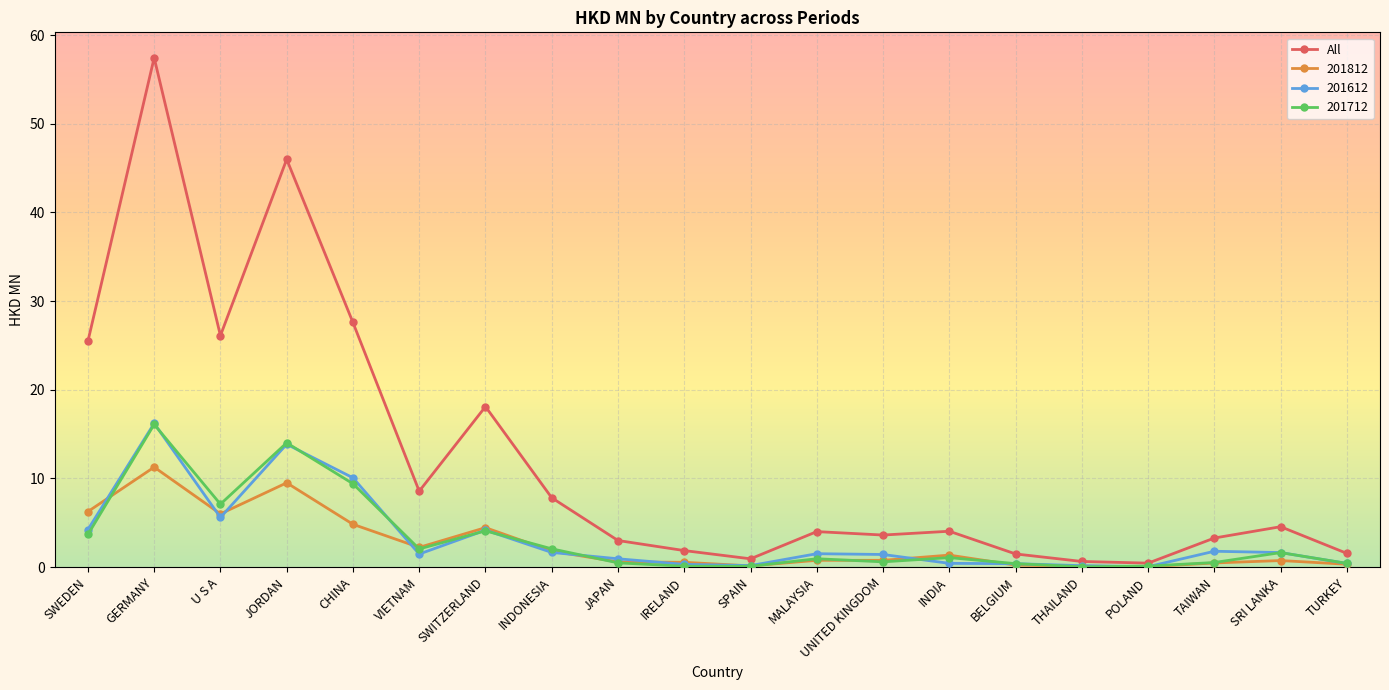

Which series has the widest spread of values?

All